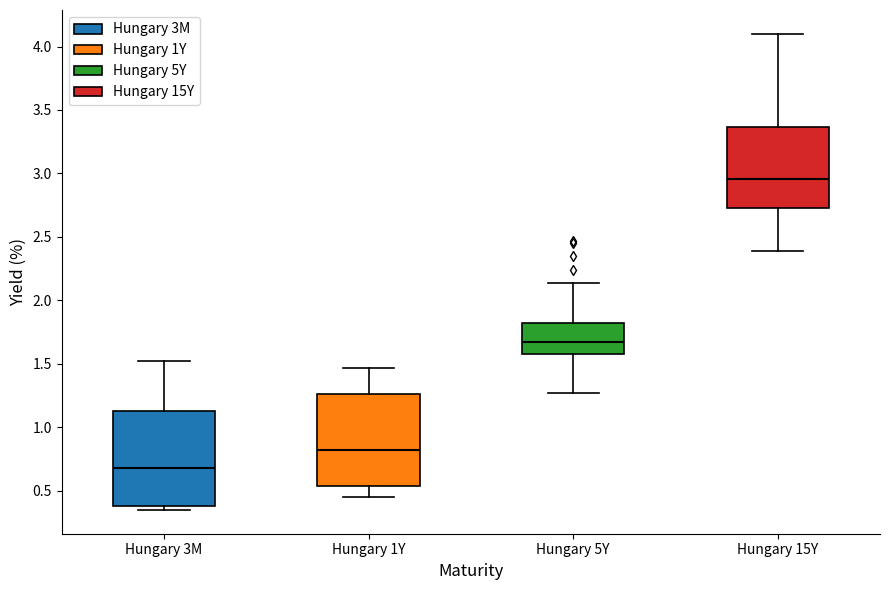

Which box's median line is the highest?

Hungary 15Y